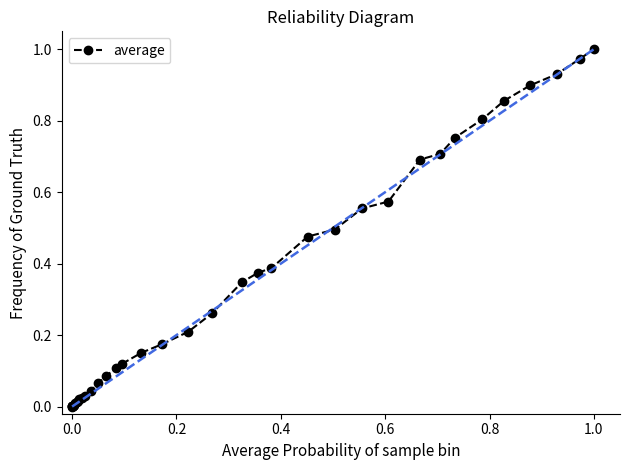

Count the number of categories in the chart.

40